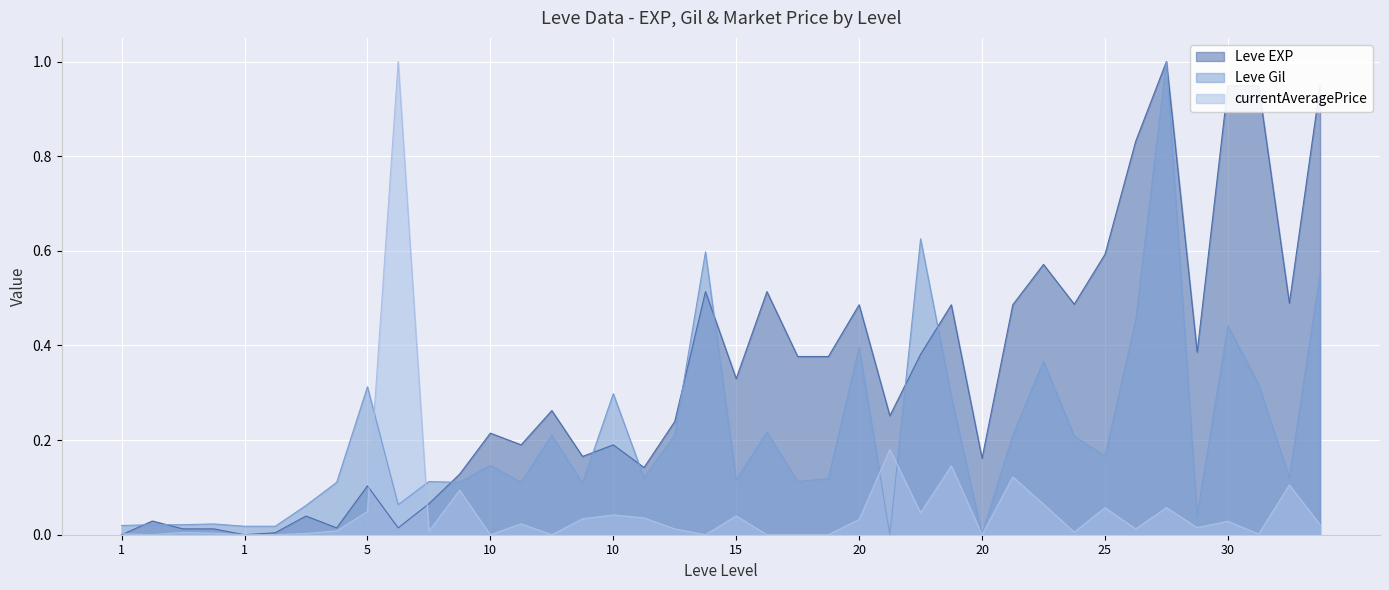

What is the difference between the maximum and minimum values in the Leve Gil series?

1.0